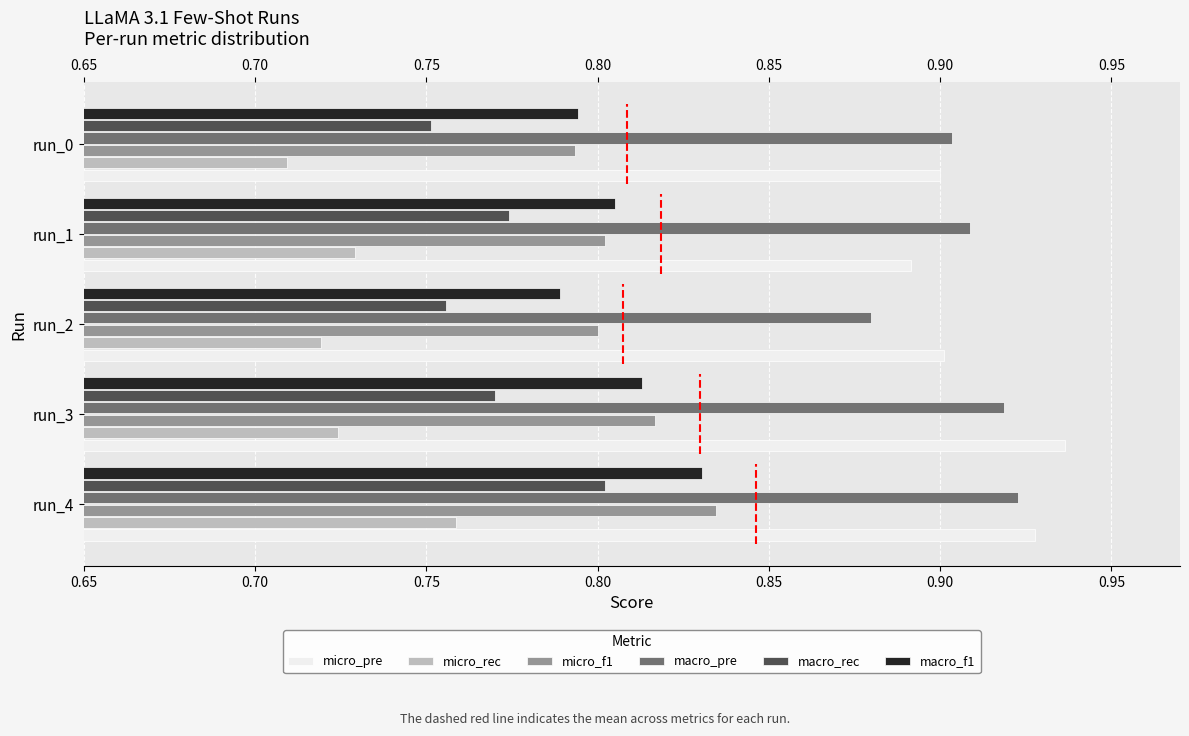

At which label is macro_f1 closest to 0?

run_2